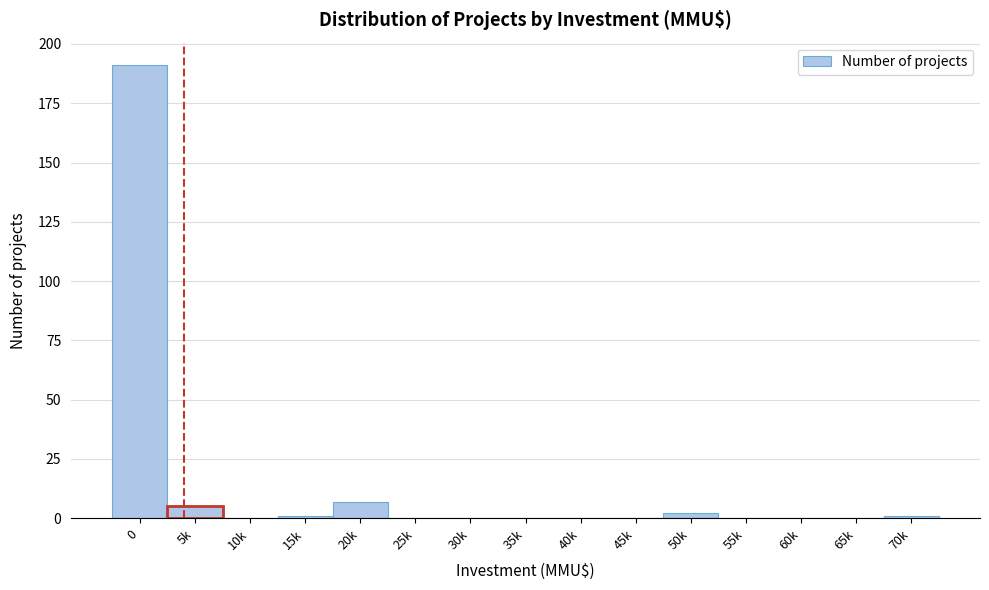

Reading left to right, what are all the values shown in this chart?

0=191	5k=5	10k=0	15k=1	20k=7	25k=0	30k=0	35k=0	40k=0	45k=0	50k=2	55k=0	60k=0	65k=0	70k=1